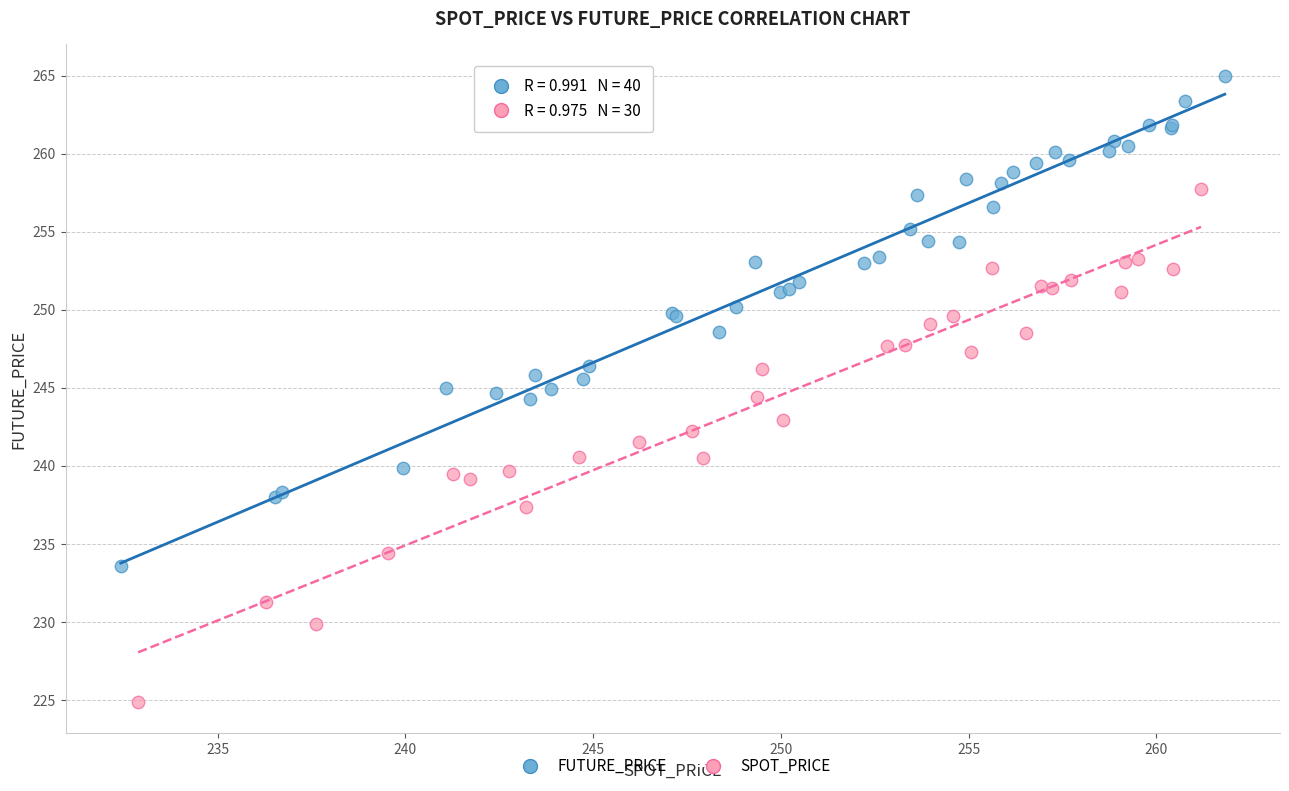

Which series reaches the minimum Y coordinate?

SPOT_PRICE